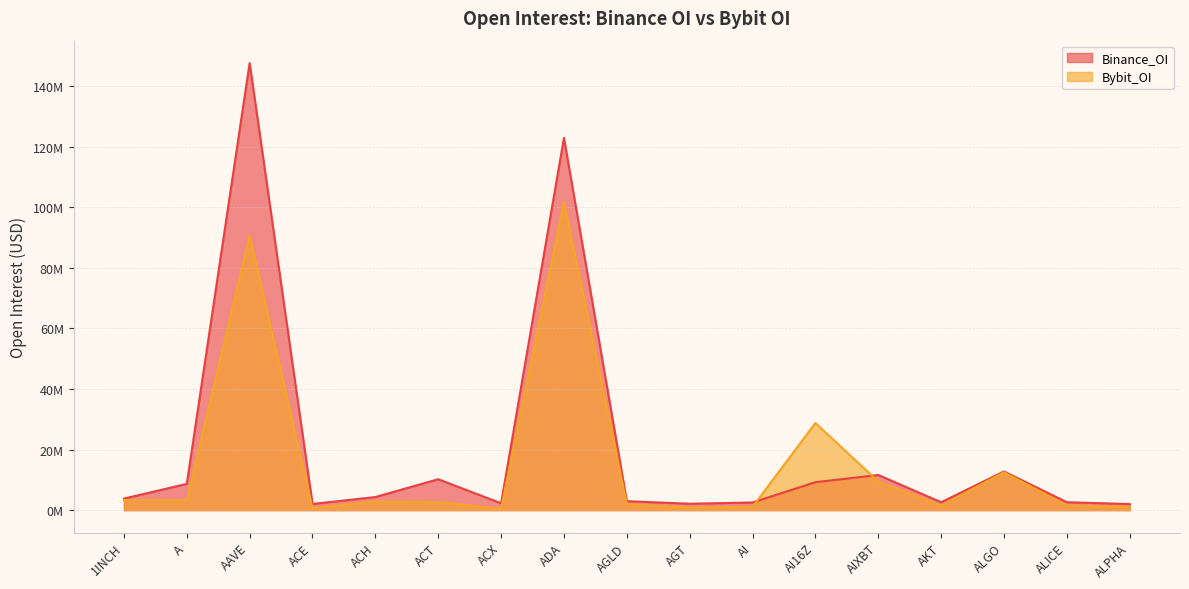

Between AGT and AAVE, which is larger?

AAVE